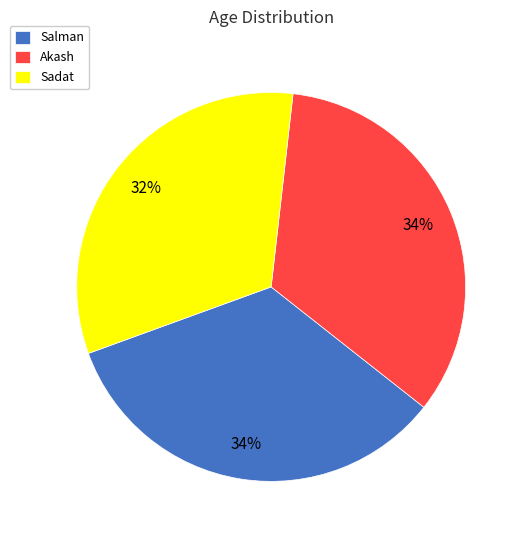

How many segments does this pie chart have?

3